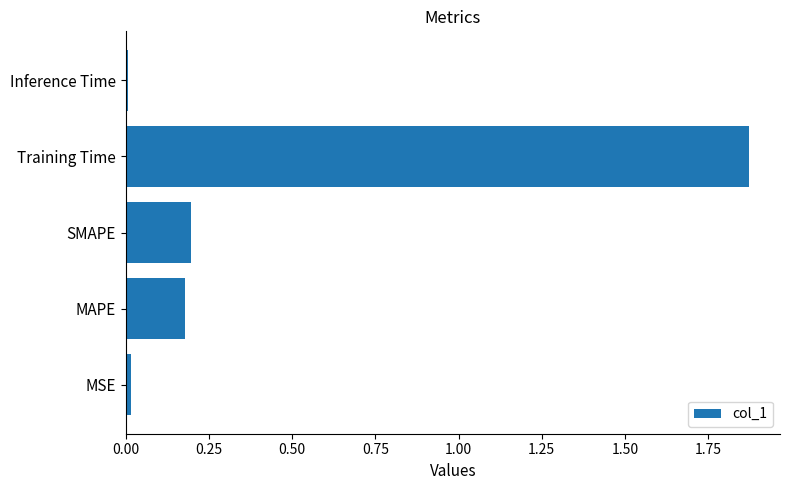

How many distinct data groups are displayed?

1